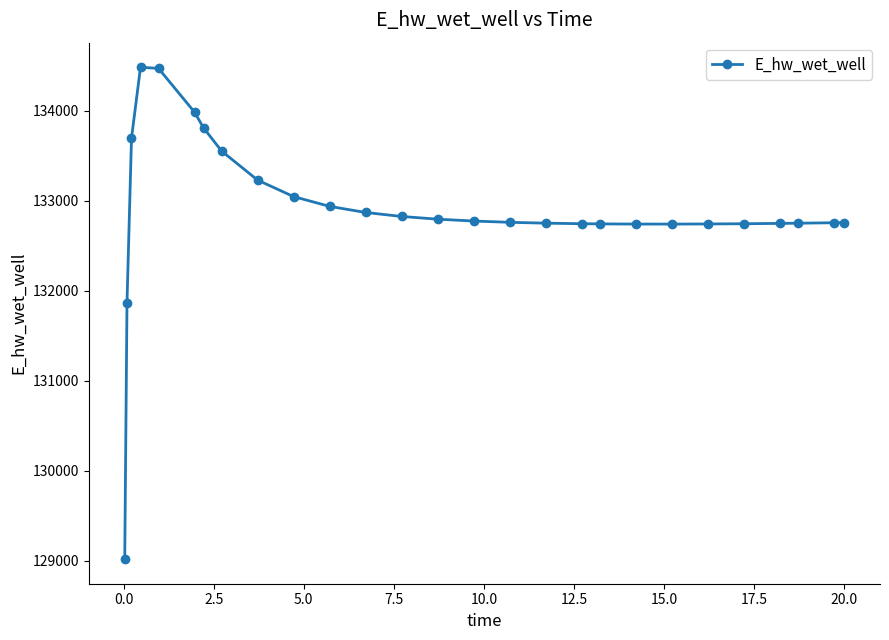

What is the maximum value shown in the chart?

134480.7